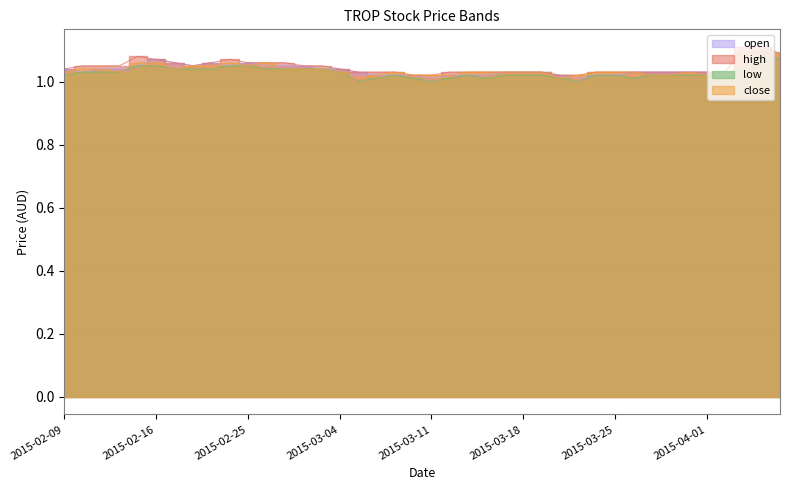

Is it true that close equals 0.7 at 2015-03-04?

False